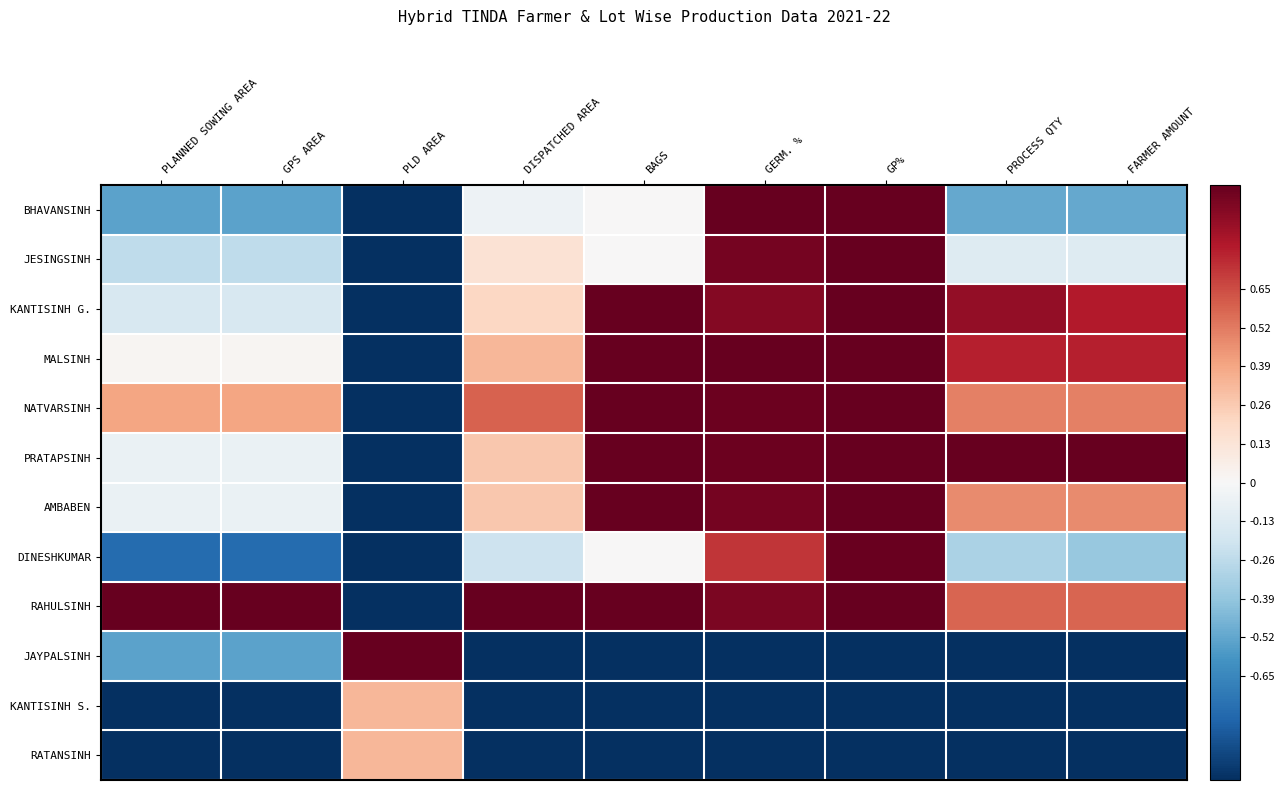

Reading right to left, extract all data points from this chart.

BHAVANSINH: FARMER AMOUNT=-0.5	PROCESS QTY=-0.5	GP%=1.0	GERM. %=1.0	BAGS=0.0	DISPATCHED AREA=-0.0	PLD AREA=-1.0	GPS AREA=-0.5	PLANNED SOWING AREA=-0.5
JESINGSINH: FARMER AMOUNT=-0.1	PROCESS QTY=-0.1	GP%=1.0	GERM. %=1.0	BAGS=0.0	DISPATCHED AREA=0.1	PLD AREA=-1.0	GPS AREA=-0.3	PLANNED SOWING AREA=-0.3
KANTISINH G.: FARMER AMOUNT=0.8	PROCESS QTY=0.9	GP%=1.0	GERM. %=0.9	BAGS=1.0	DISPATCHED AREA=0.2	PLD AREA=-1.0	GPS AREA=-0.2	PLANNED SOWING AREA=-0.2
MALSINH: FARMER AMOUNT=0.8	PROCESS QTY=0.8	GP%=1.0	GERM. %=1.0	BAGS=1.0	DISPATCHED AREA=0.3	PLD AREA=-1.0	GPS AREA=0.0	PLANNED SOWING AREA=0.0
NATVARSINH: FARMER AMOUNT=0.5	PROCESS QTY=0.5	GP%=1.0	GERM. %=1.0	BAGS=1.0	DISPATCHED AREA=0.6	PLD AREA=-1.0	GPS AREA=0.4	PLANNED SOWING AREA=0.4
PRATAPSINH: FARMER AMOUNT=1.0	PROCESS QTY=1.0	GP%=1.0	GERM. %=1.0	BAGS=1.0	DISPATCHED AREA=0.3	PLD AREA=-1.0	GPS AREA=-0.1	PLANNED SOWING AREA=-0.1
AMBABEN: FARMER AMOUNT=0.5	PROCESS QTY=0.5	GP%=1.0	GERM. %=1.0	BAGS=1.0	DISPATCHED AREA=0.3	PLD AREA=-1.0	GPS AREA=-0.1	PLANNED SOWING AREA=-0.1
DINESHKUMAR: FARMER AMOUNT=-0.4	PROCESS QTY=-0.3	GP%=1.0	GERM. %=0.7	BAGS=0.0	DISPATCHED AREA=-0.2	PLD AREA=-1.0	GPS AREA=-0.8	PLANNED SOWING AREA=-0.8
RAHULSINH: FARMER AMOUNT=0.6	PROCESS QTY=0.6	GP%=1.0	GERM. %=0.9	BAGS=1.0	DISPATCHED AREA=1.0	PLD AREA=-1.0	GPS AREA=1.0	PLANNED SOWING AREA=1.0
JAYPALSINH: FARMER AMOUNT=-1.0	PROCESS QTY=-1.0	GP%=-1.0	GERM. %=-1.0	BAGS=-1.0	DISPATCHED AREA=-1.0	PLD AREA=1.0	GPS AREA=-0.5	PLANNED SOWING AREA=-0.5
KANTISINH S.: FARMER AMOUNT=-1.0	PROCESS QTY=-1.0	GP%=-1.0	GERM. %=-1.0	BAGS=-1.0	DISPATCHED AREA=-1.0	PLD AREA=0.3	GPS AREA=-1.0	PLANNED SOWING AREA=-1.0
RATANSINH: FARMER AMOUNT=-1.0	PROCESS QTY=-1.0	GP%=-1.0	GERM. %=-1.0	BAGS=-1.0	DISPATCHED AREA=-1.0	PLD AREA=0.3	GPS AREA=-1.0	PLANNED SOWING AREA=-1.0